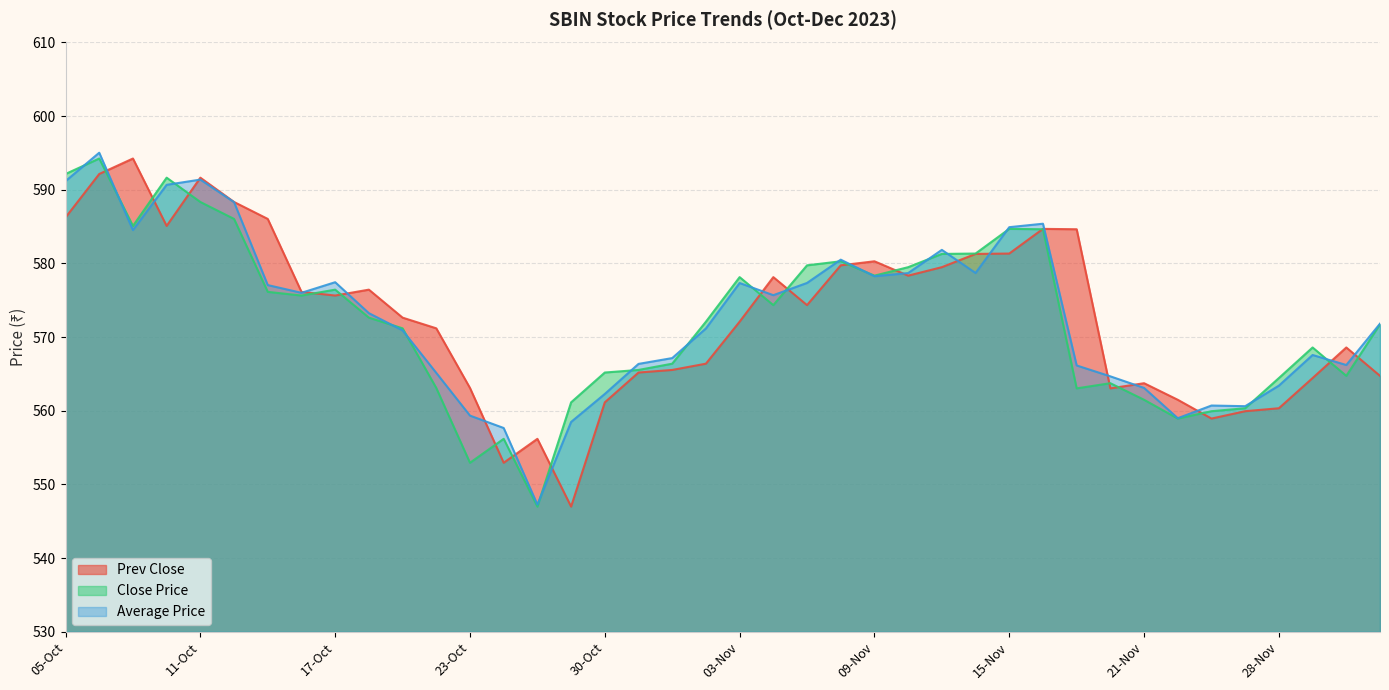

What is the difference between the highest and lowest values at 13-Oct?

9.9